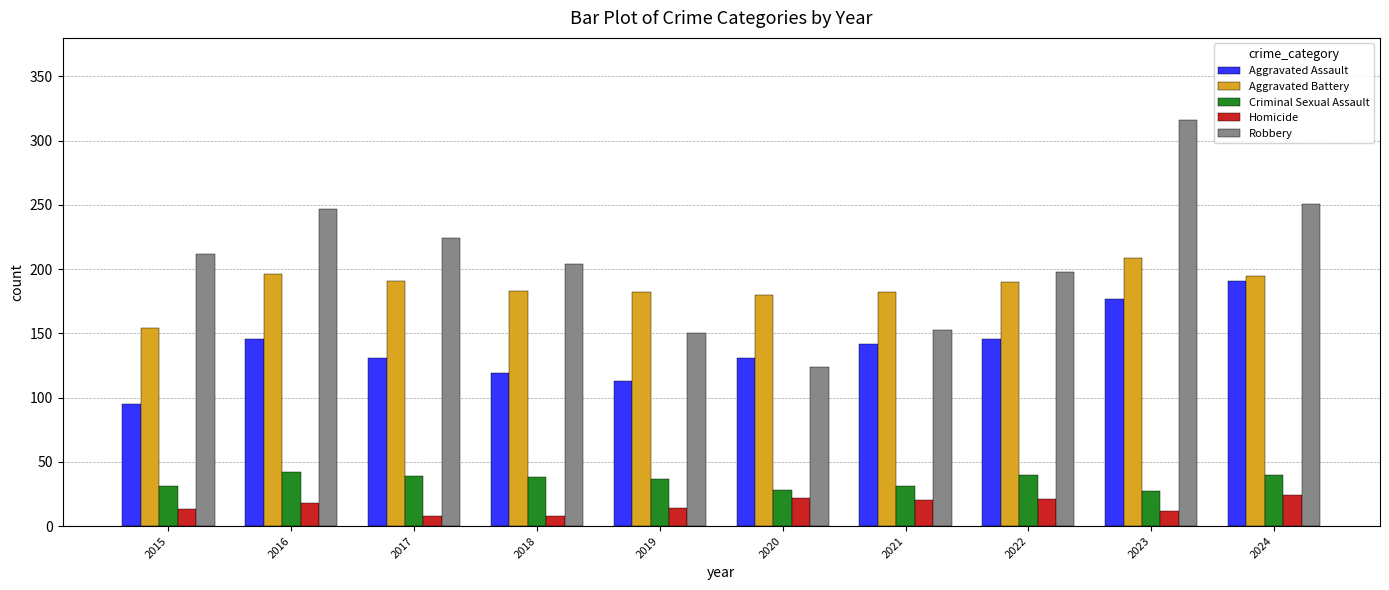

Which series changed the most between 2020 and 2023?

Robbery